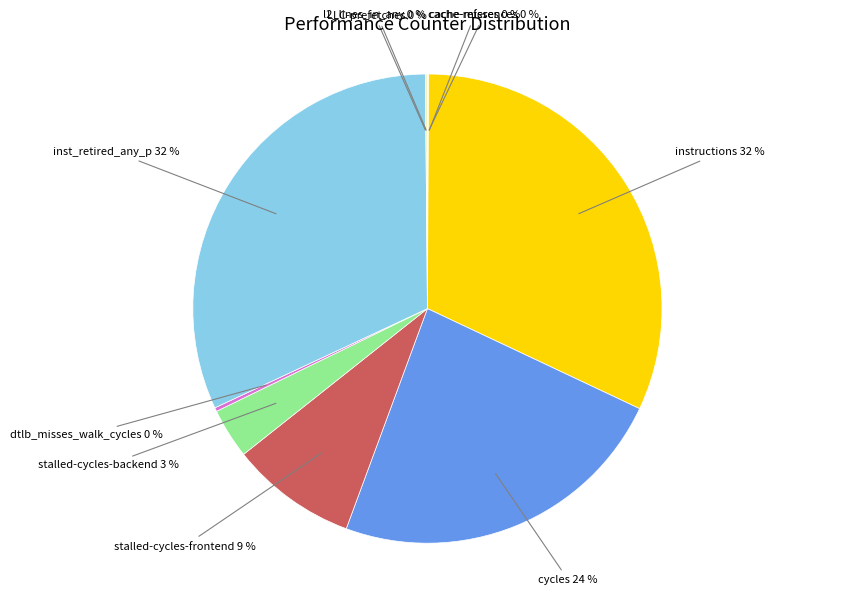

To the nearest percent, what is the average slice percentage?

10%